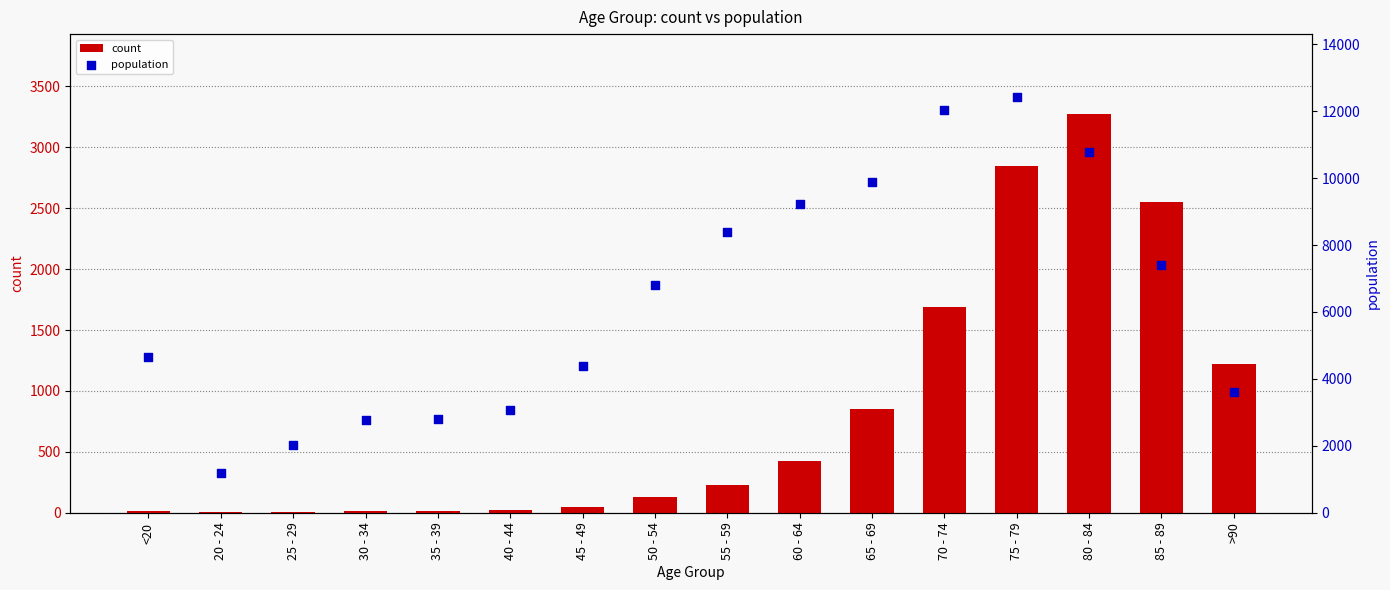

At which category is the sum across all series the highest?

75 - 79